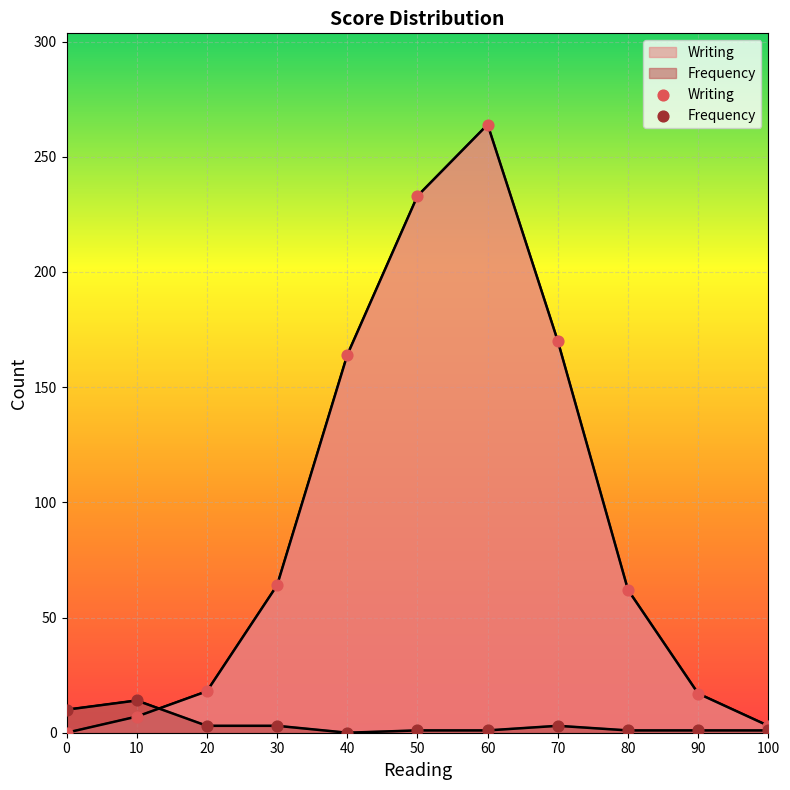

Which series has the largest total across all categories?

Writing